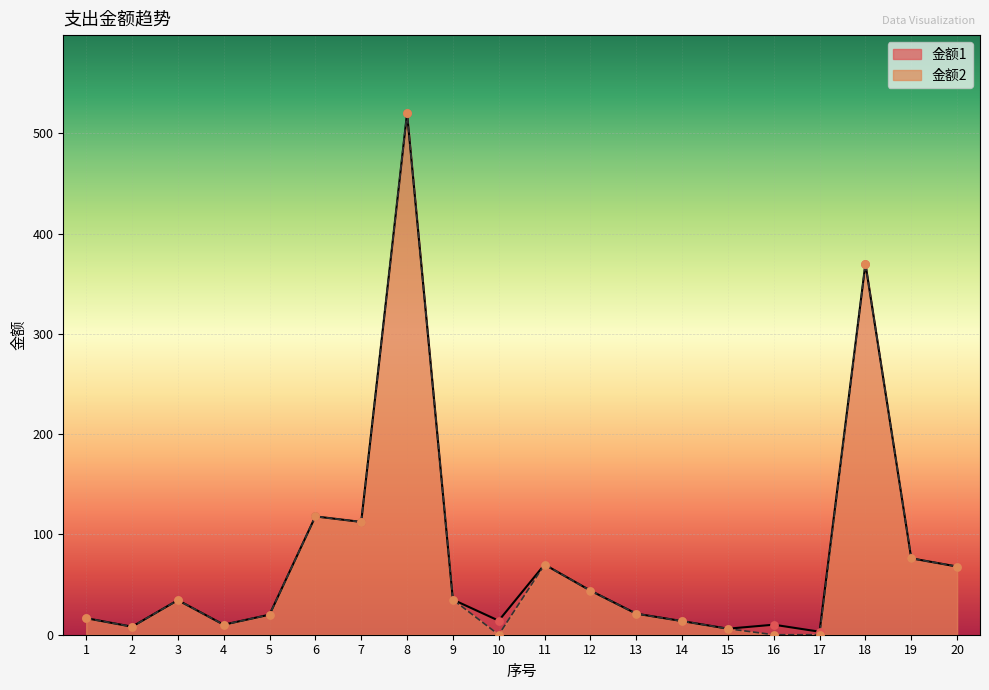

Which series contains the lowest Y value?

金额2